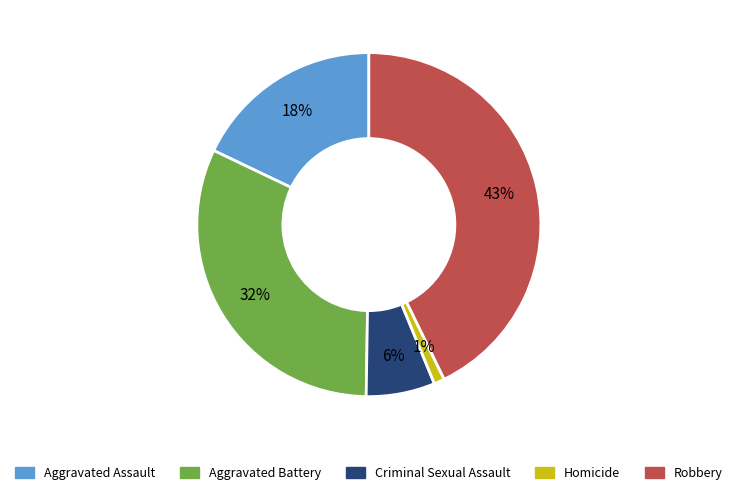

Combined, do Robbery and Criminal Sexual Assault account for over 50%?

No